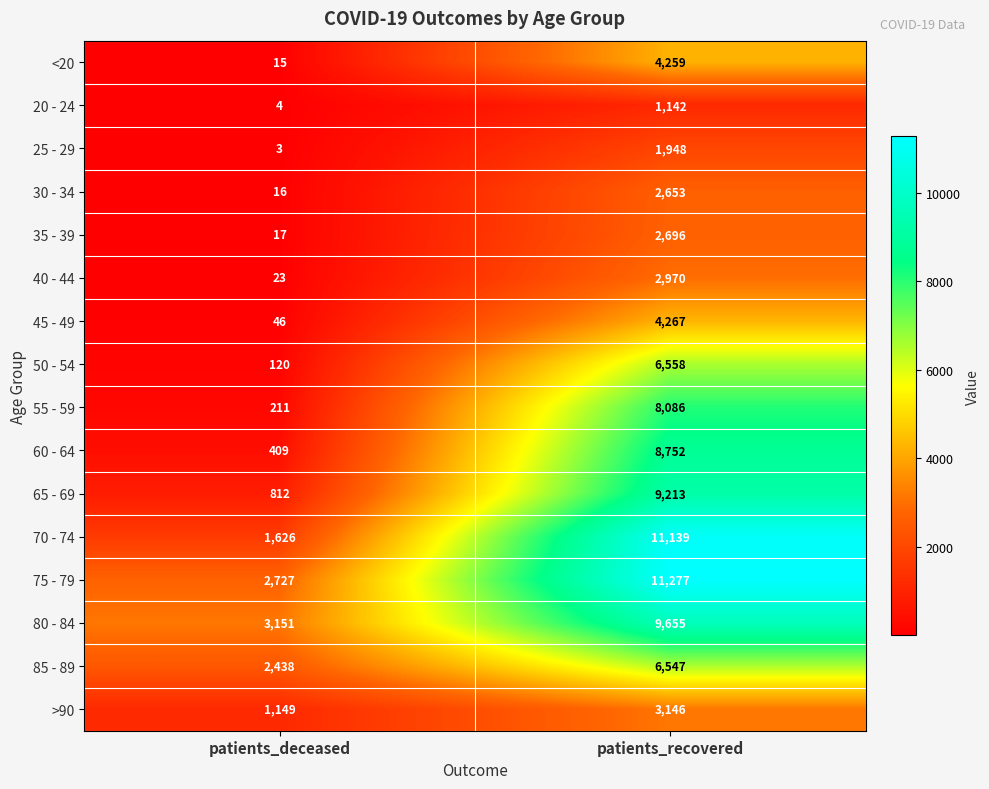

What is the greatest value displayed?

11277